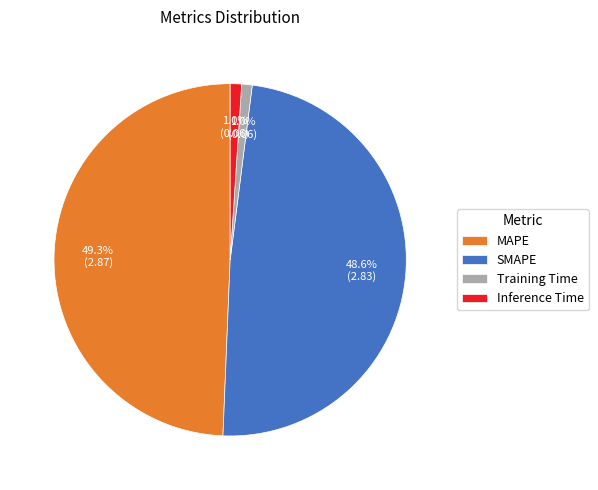

True or false: MAPE accounts for 59% of the total.

False